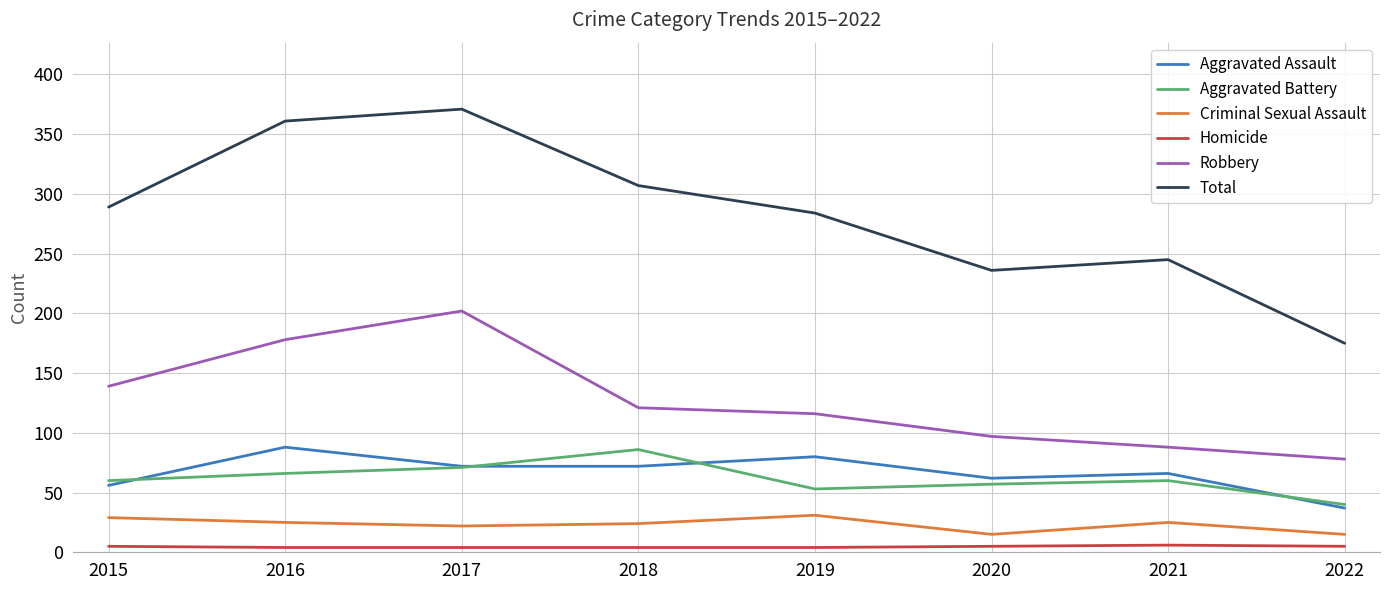

What is the difference between the maximum and second lowest values in the Robbery series?

114